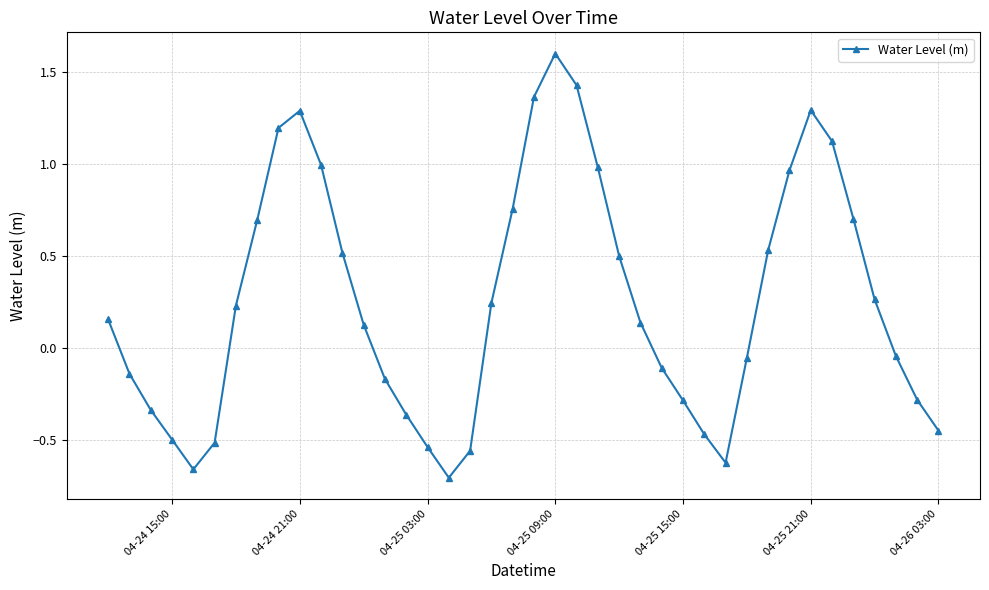

What is the sum of all values?

10.2